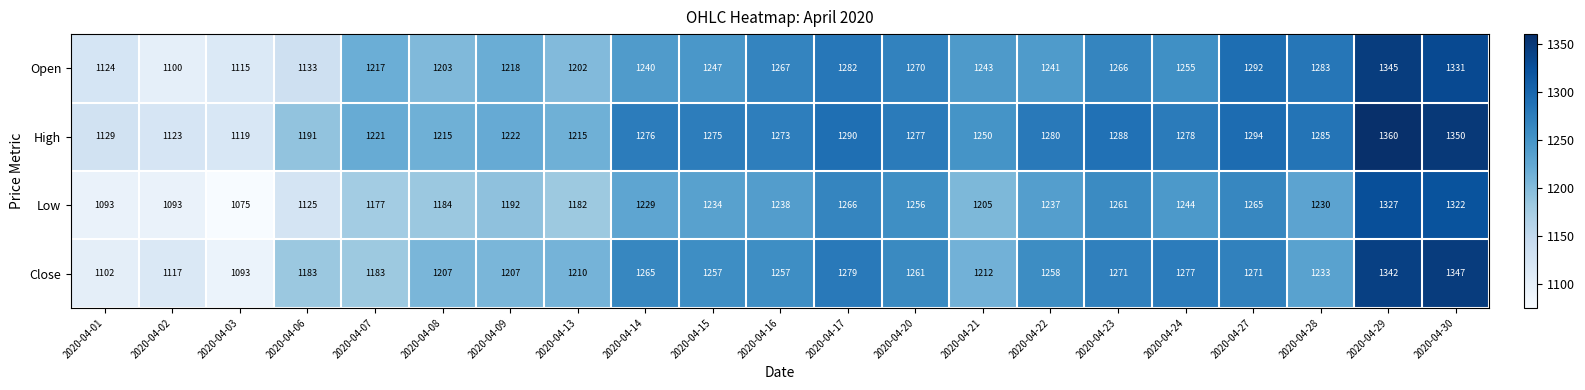

At which category does the chart reach its peak across all series?

2020-04-29